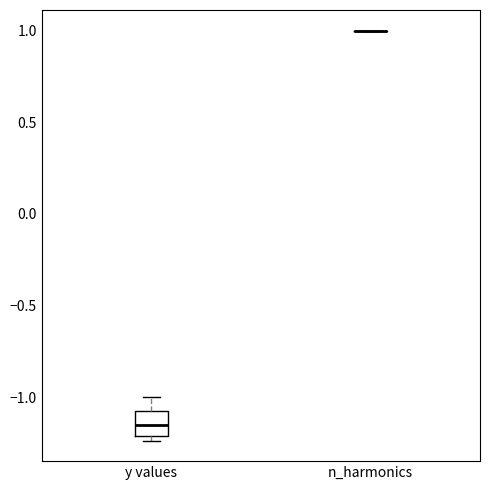

Reading left to right, read every box against the y-axis: the position of its median line, the range the box covers, and the ends of its whiskers. The values are not printed on the chart, so give them approximately, as read against the axis.

y values: median -1.15, box -1.20 to -1.05, whiskers -1.25 to -1.00
n_harmonics: box collapsed to a line at 1.00, whiskers 1.00 to 1.00